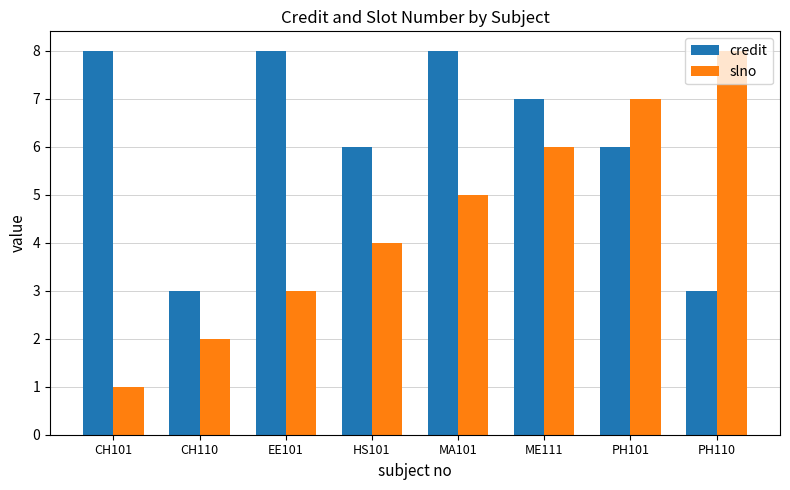

Reading left to right, what are all the values shown in this chart?

credit: 8	3	8	6	8	7	6	3
slno: 1	2	3	4	5	6	7	8